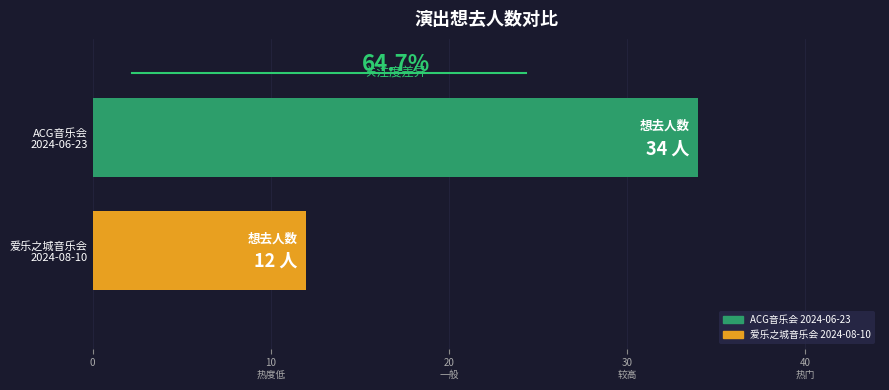

What is the average value?

23